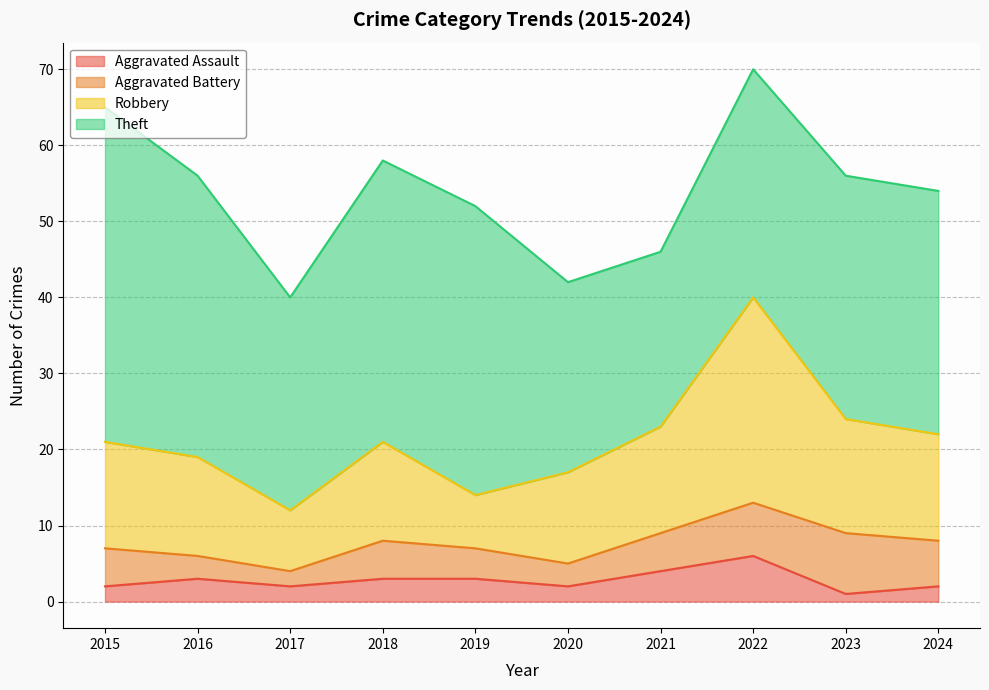

How many lines are shown in the chart?

4